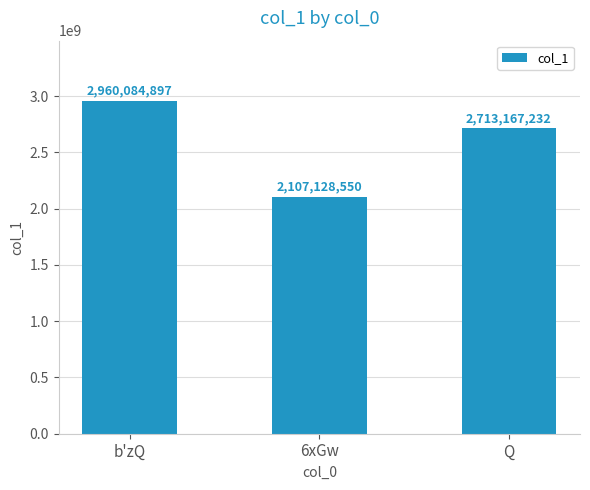

Where does the data first go above 2713167232?

b'zQ